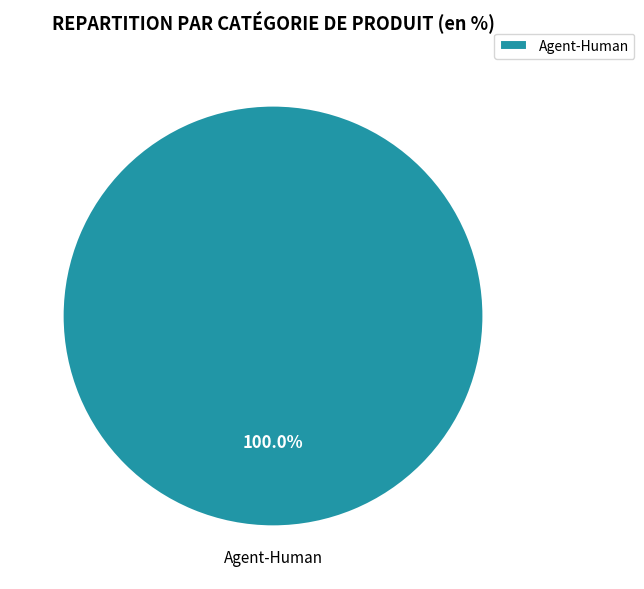

How many segments does this pie chart have?

1